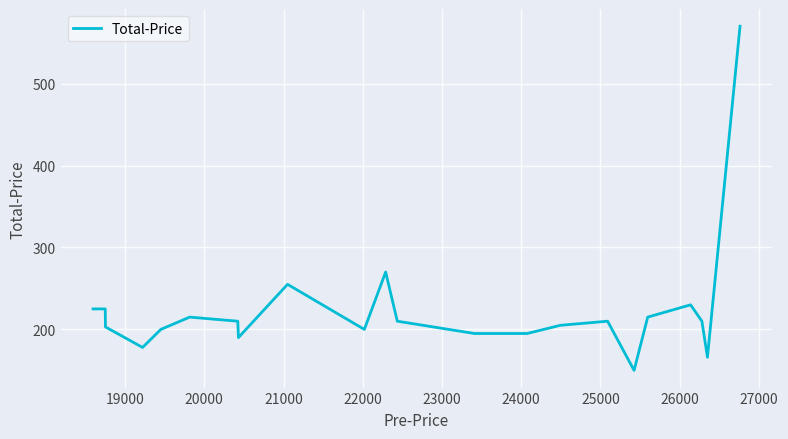

What is the minimum value shown in the chart?

150